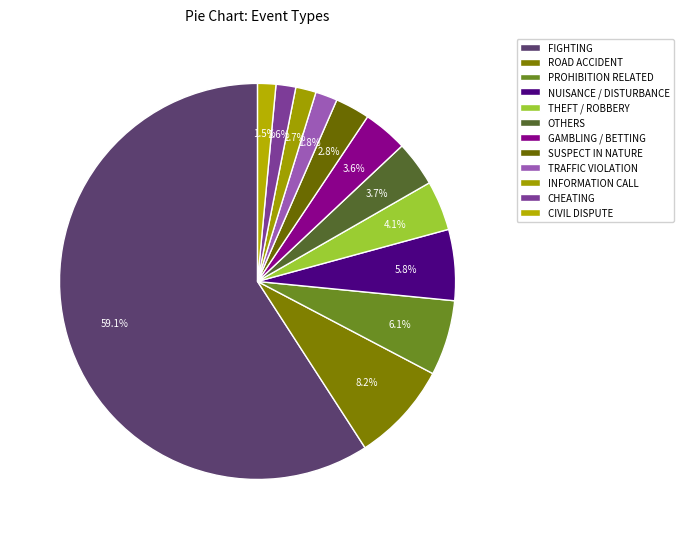

True or false: FIGHTING accounts for 59% of the total.

True